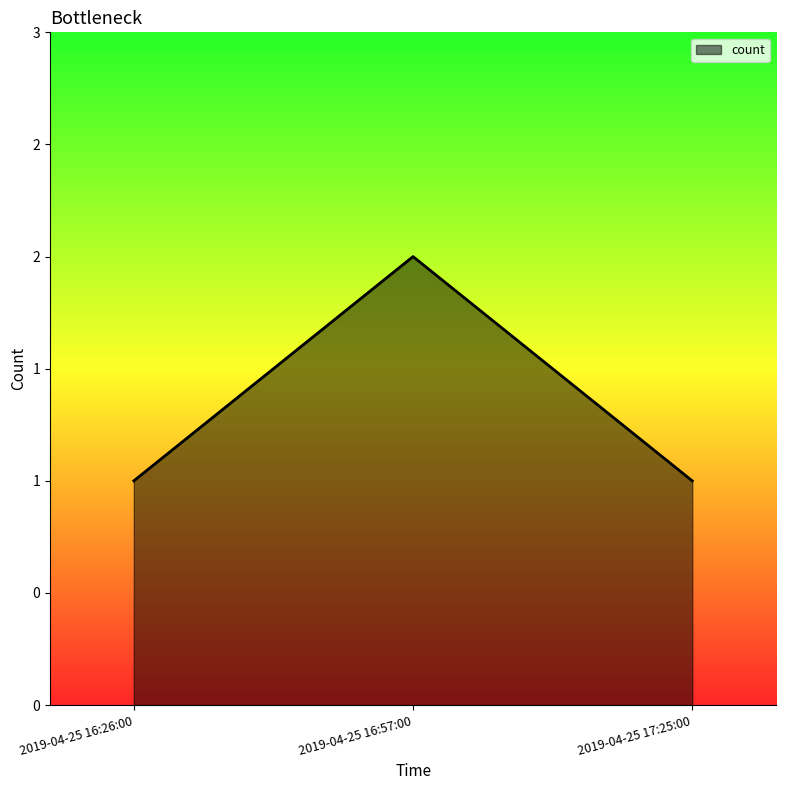

Rank the categories by value from lowest to highest.

2019-04-25 16:26:00, 2019-04-25 17:25:00, 2019-04-25 16:57:00